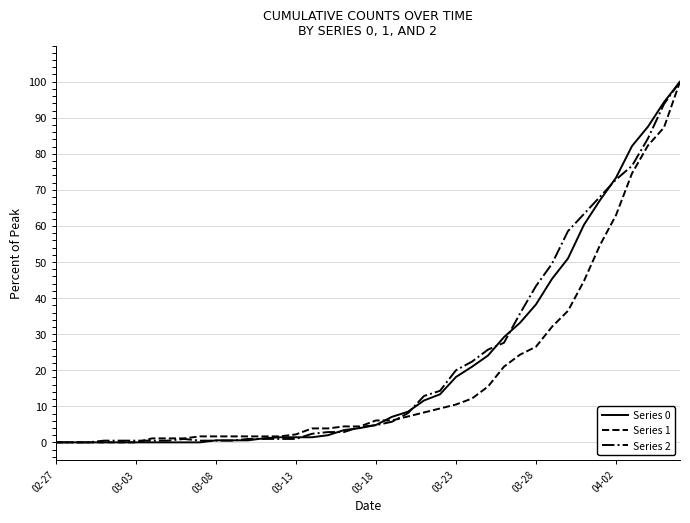

What is the greatest value displayed?

100.0